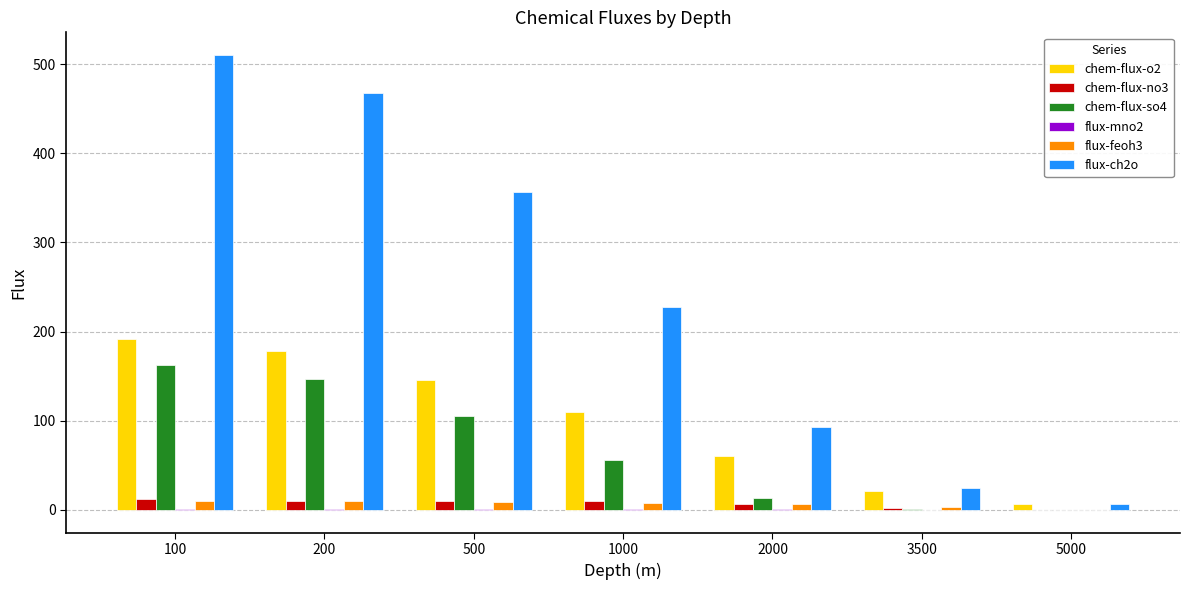

What is the sum of all chem-flux-so4 values?

484.7